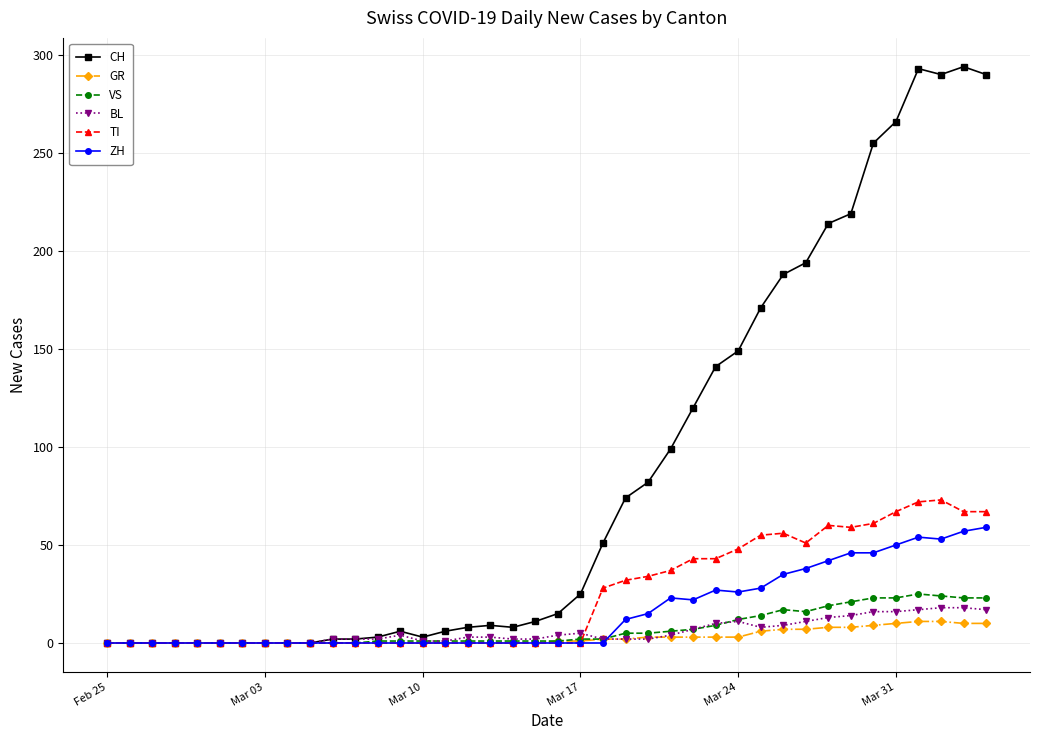

What is the maximum value shown in the chart?

294